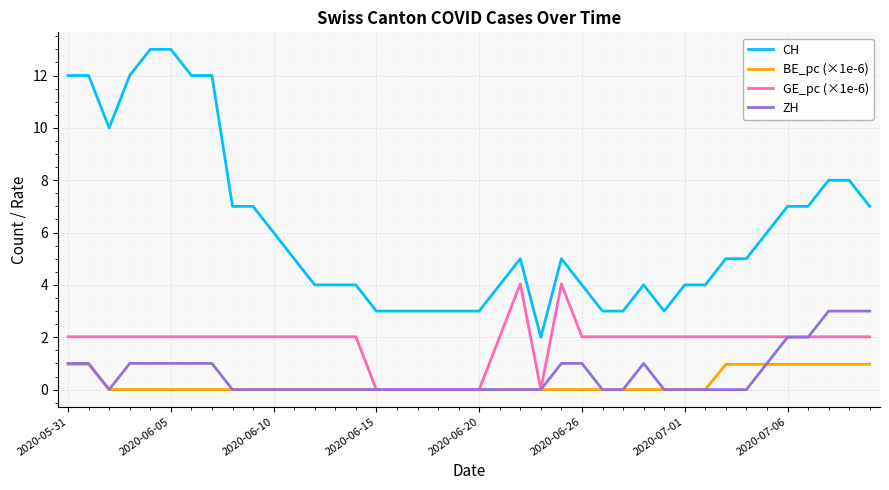

Which series has the largest total across all categories?

CH